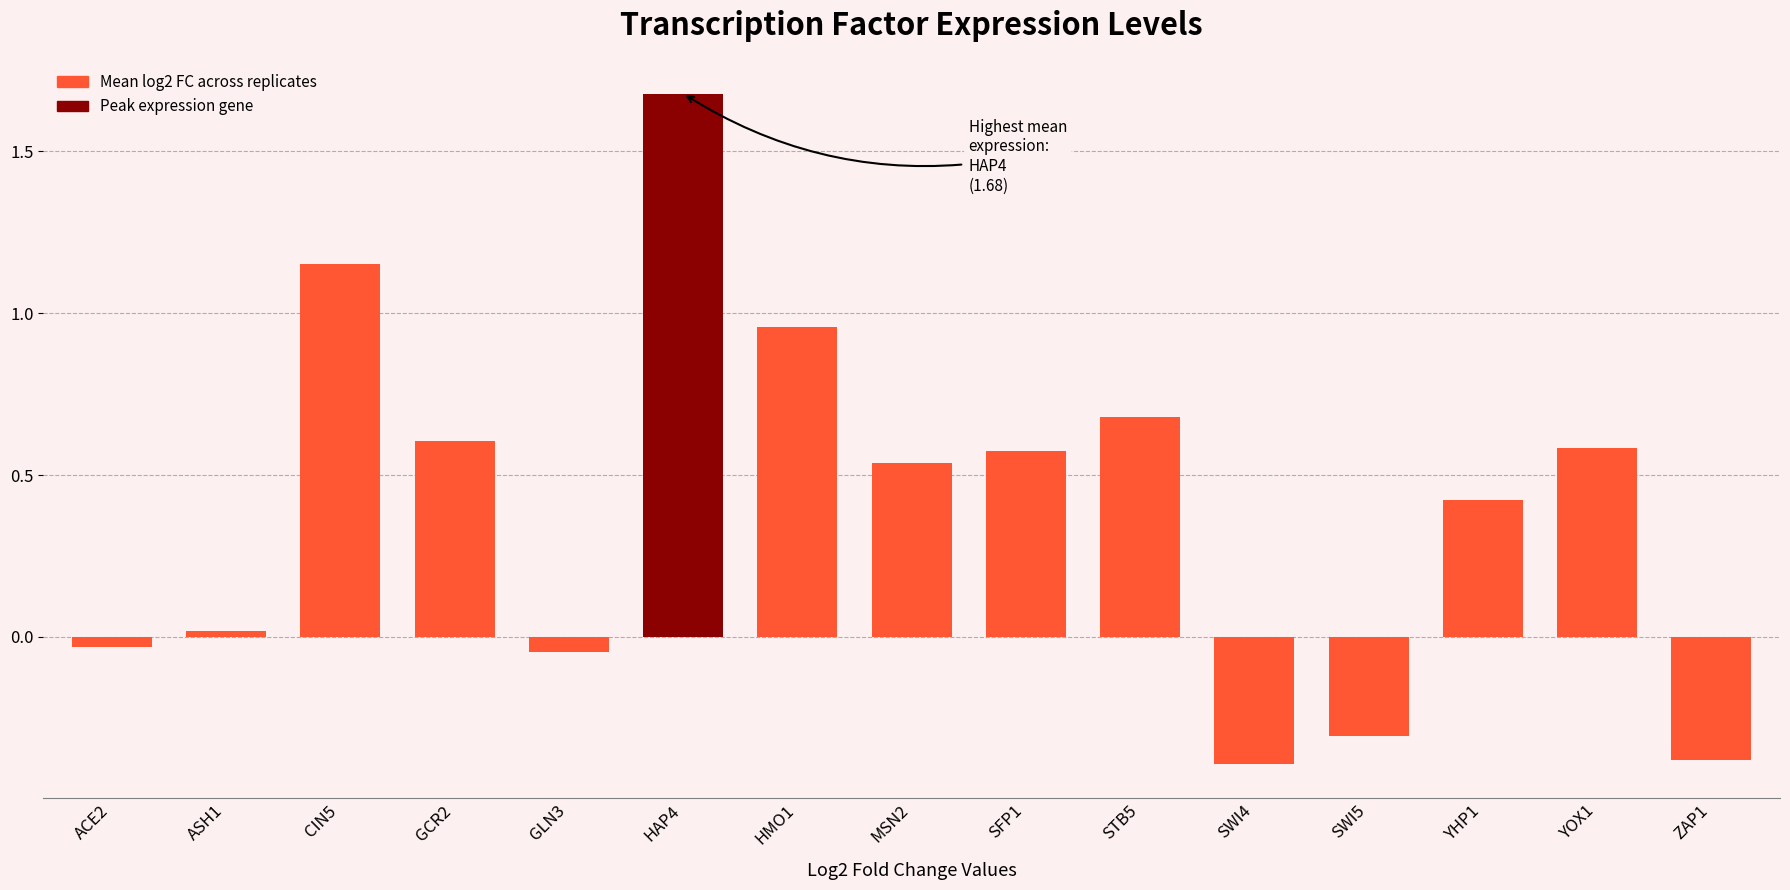

What value does the data have at SWI4?

-0.4